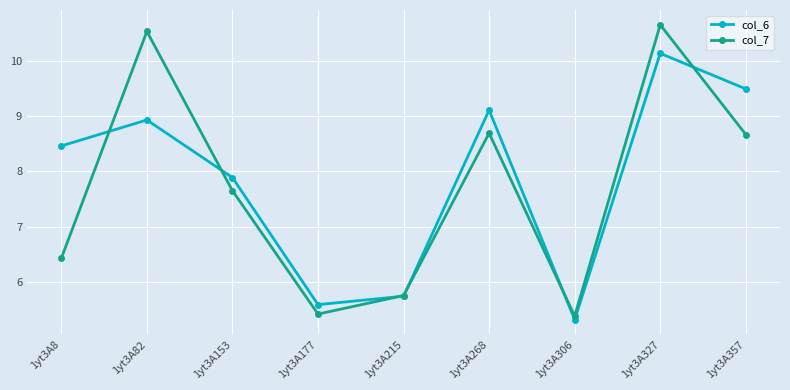

What is the value of the col_6 point at the 9th from the left?

9.5